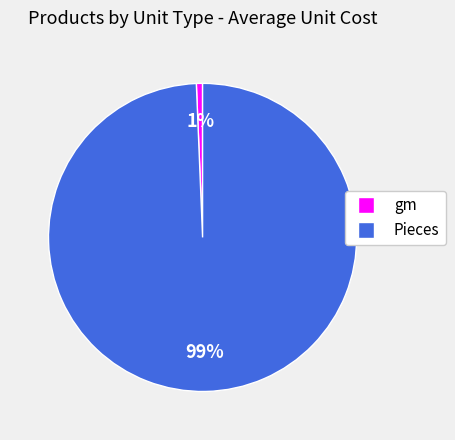

Is the sum of Pieces and gm greater than half?

Yes